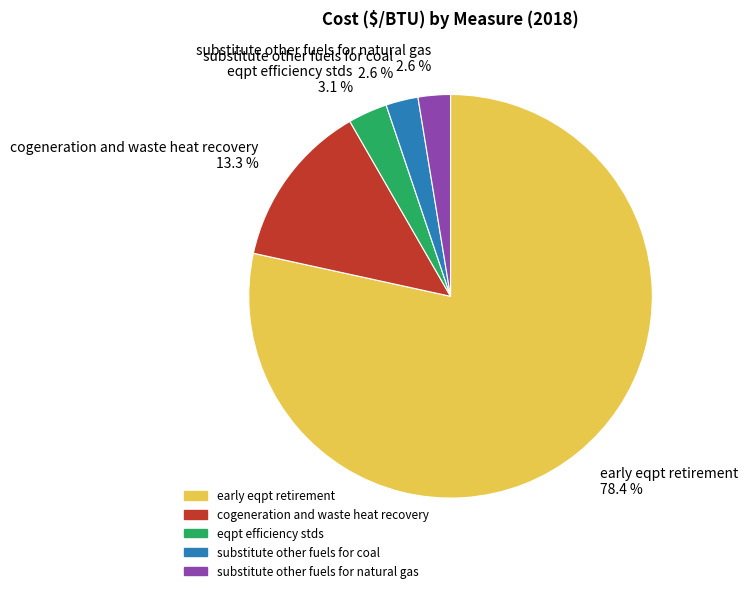

To the nearest percent, what percentage of the pie is cogeneration and waste heat recovery?

13%